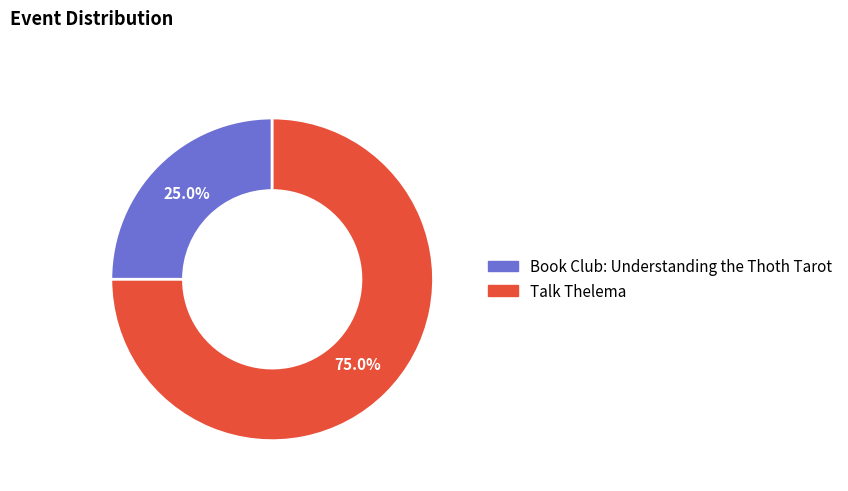

How many segments does this pie chart have?

2